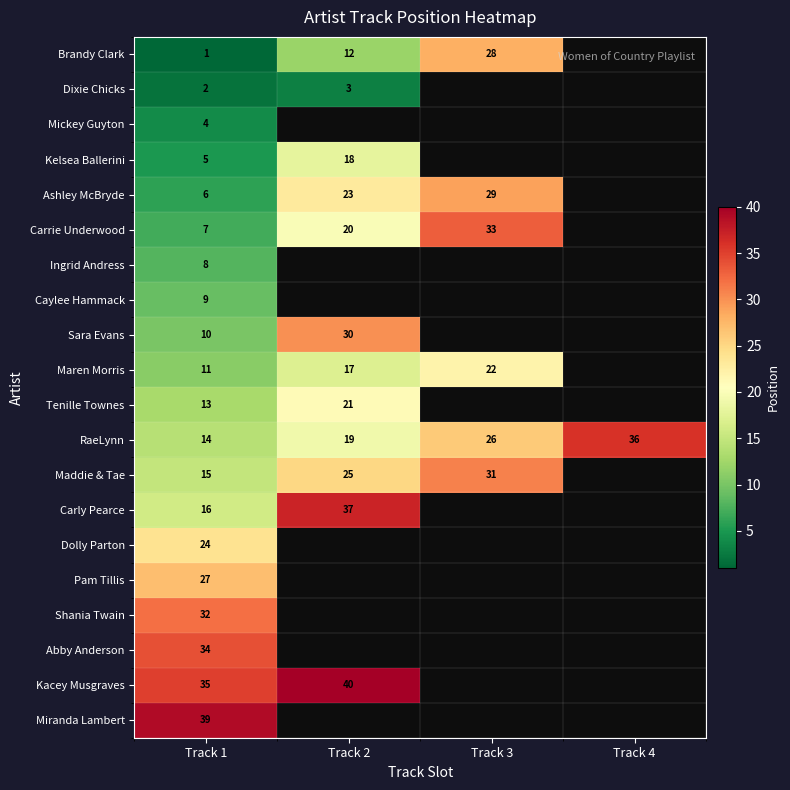

At which category is the sum across all series the highest?

Track 1